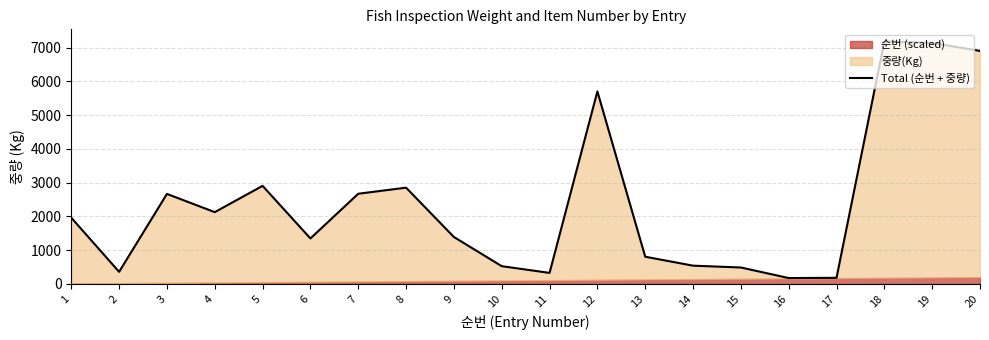

Reading right to left, extract all data points from this chart.

6900	7137	7180	180	173	486	540	805	5700	326	525	1389	2850	2670	1346	2904	2125	2665	357	1960